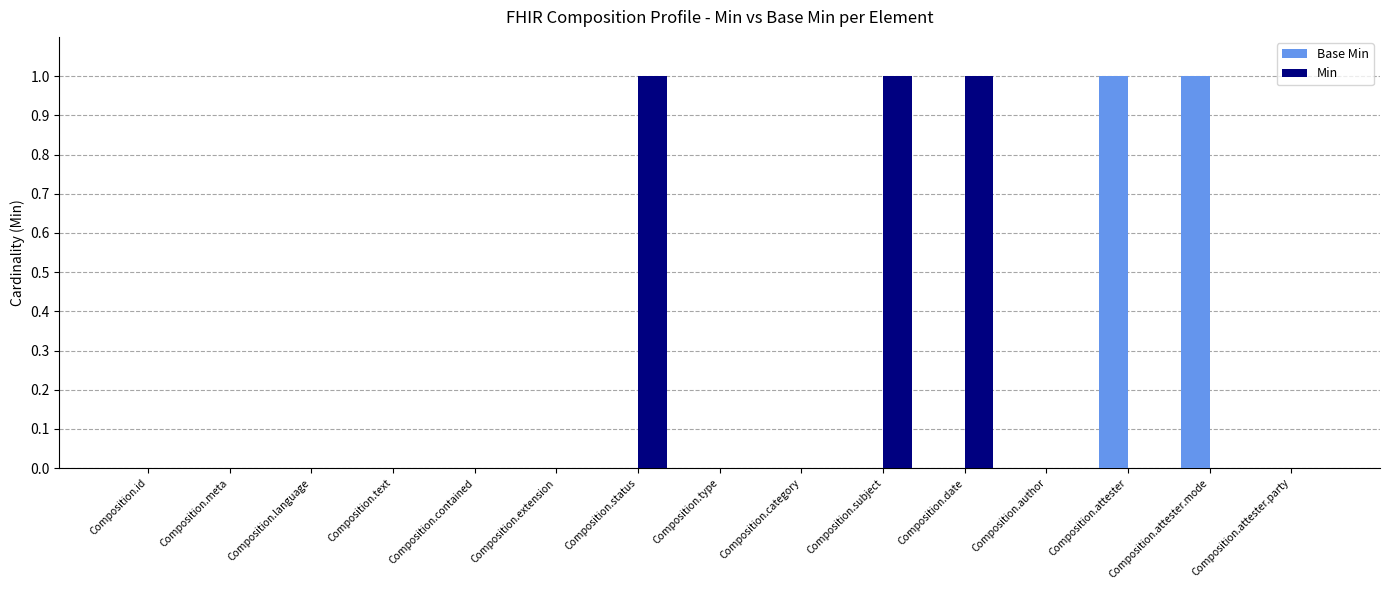

Which series changed the most between Composition.date and Composition.author?

Min